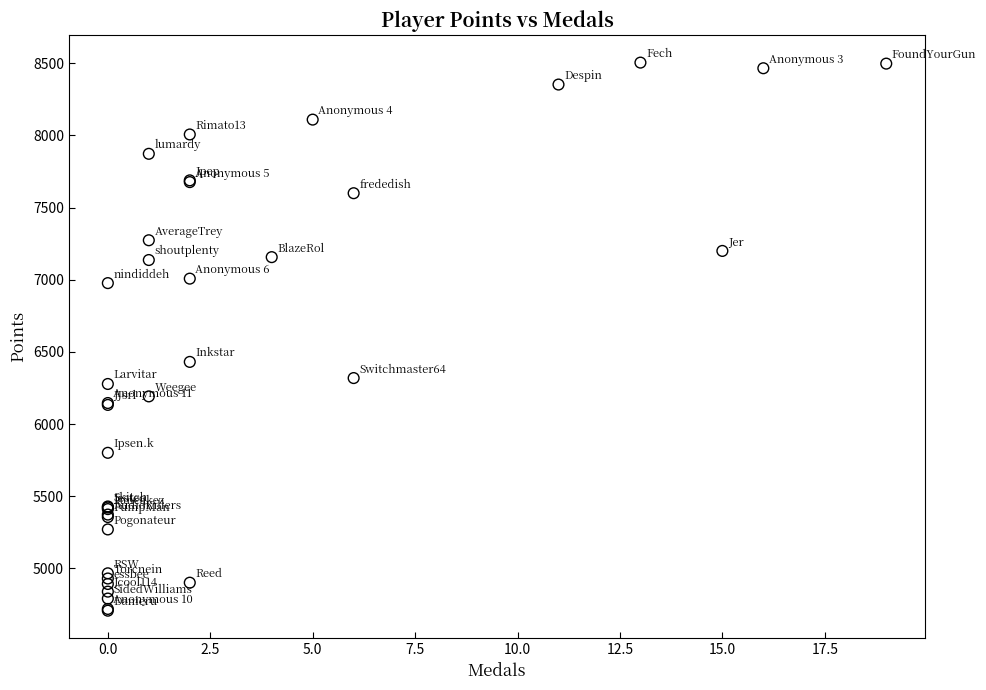

What Y value in the scatter plot is closest to 6606?

6431